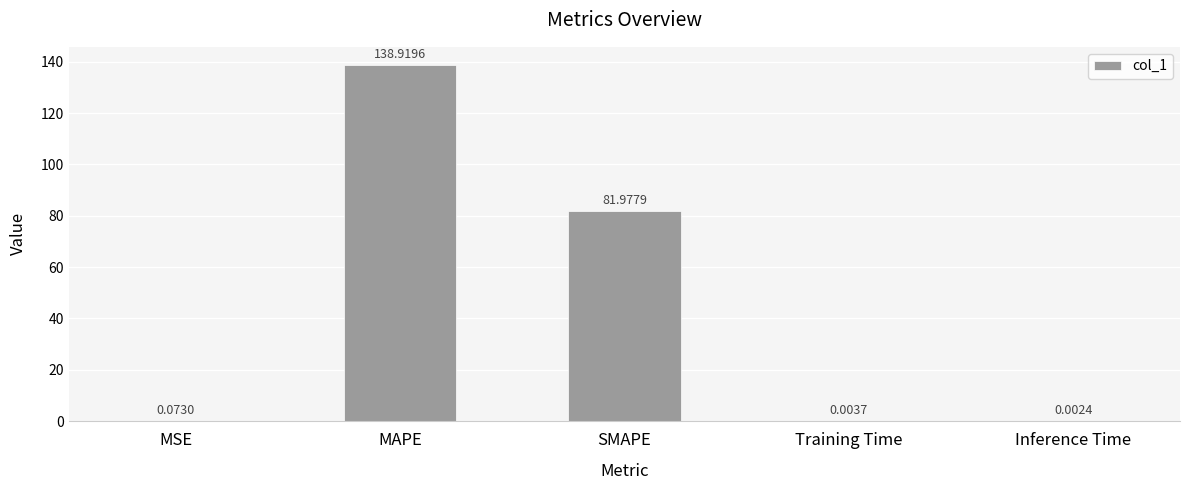

What is the sum of all values?

221.0